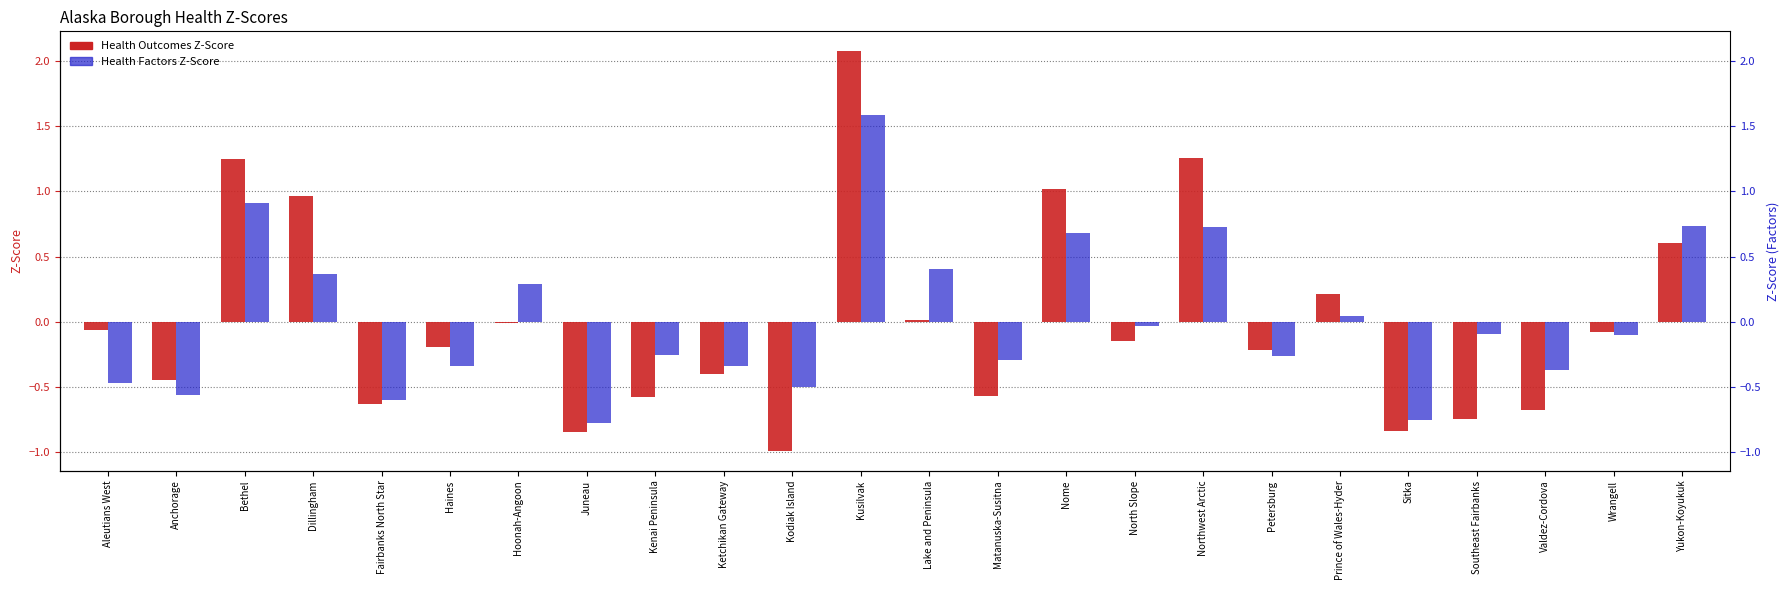

Count the number of data series in this chart.

2